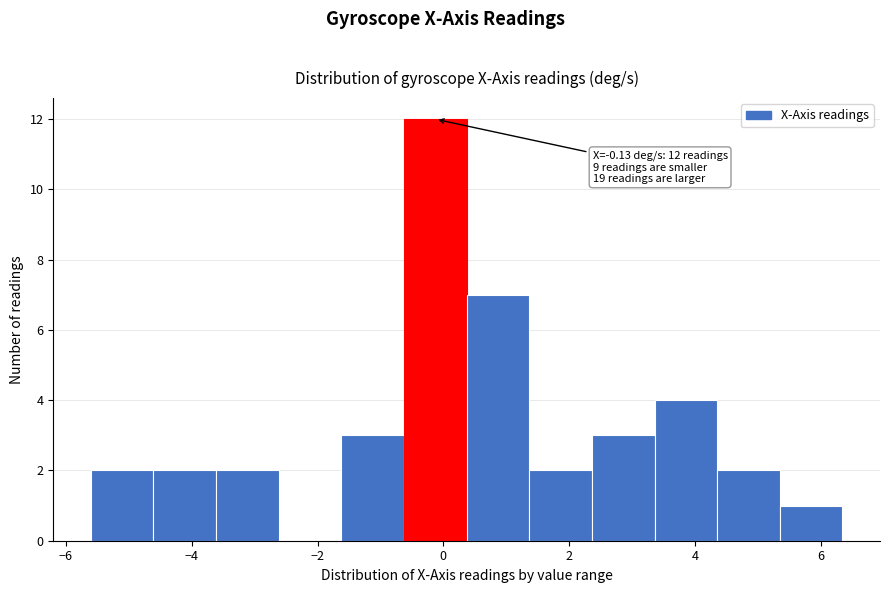

Over which range of the x-axis is the bar tallest?

-0.6 to 0.4